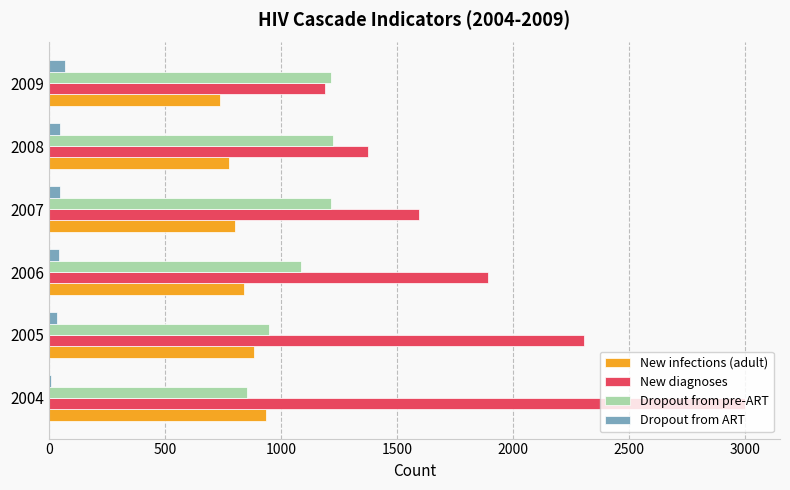

Which series changed the most between 2005 and 2006?

New diagnoses